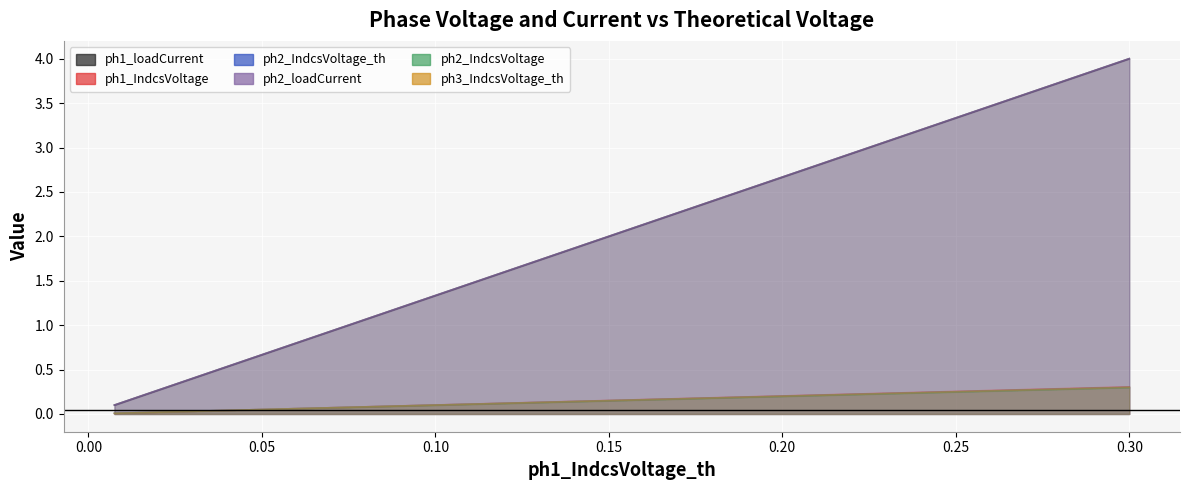

Is it true that ph1_IndcsVoltage equals 0.1 at 11?

False